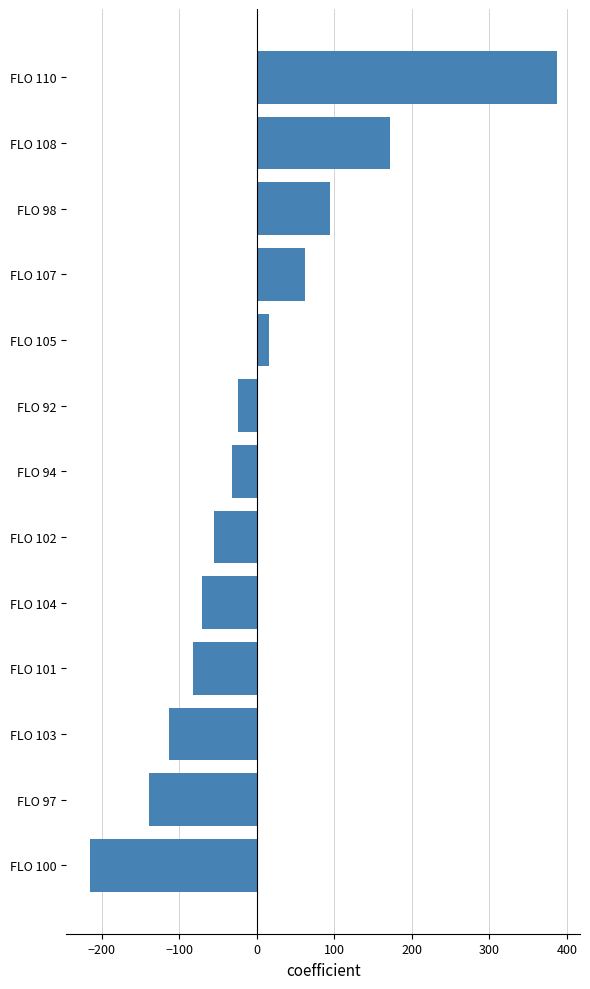

Count the number of values greater than -31.

6